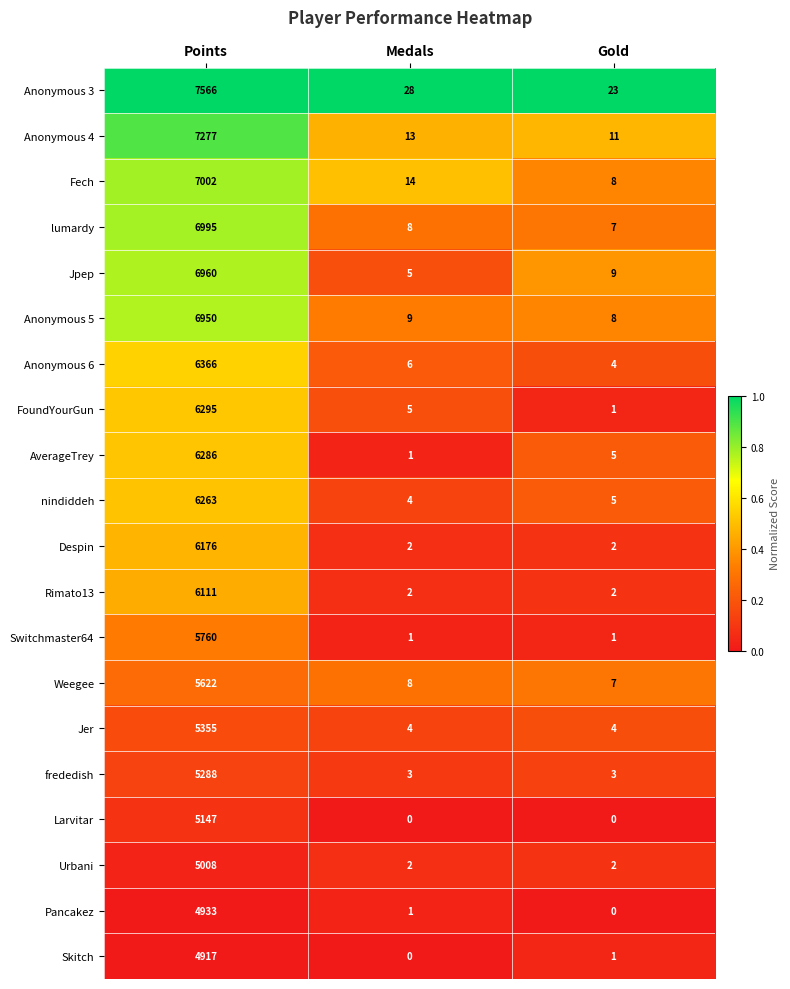

The Rimato13 series shows 3 at Gold. True or false?

False